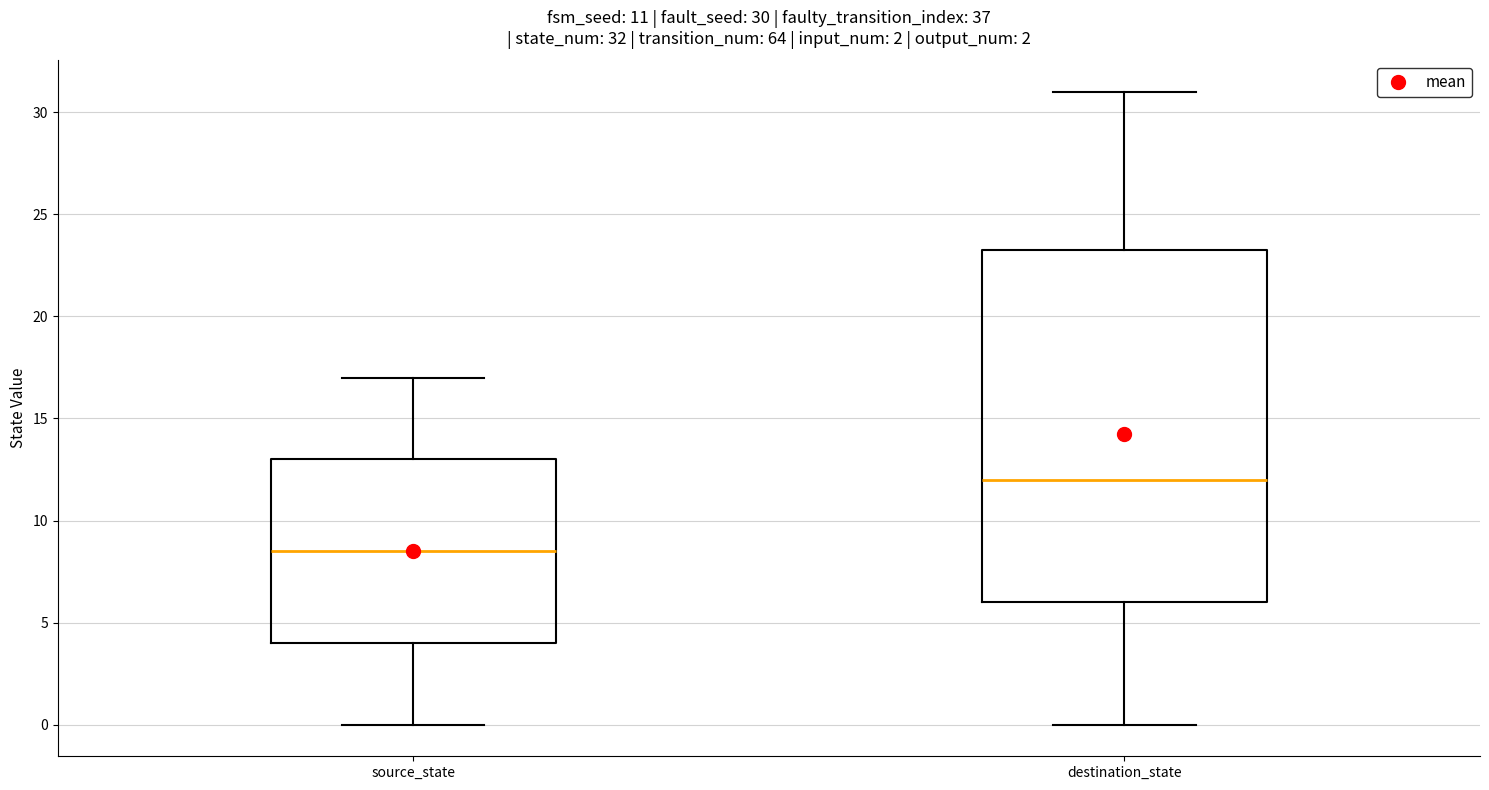

Which box is the tallest, from its lower edge to its upper edge?

destination_state